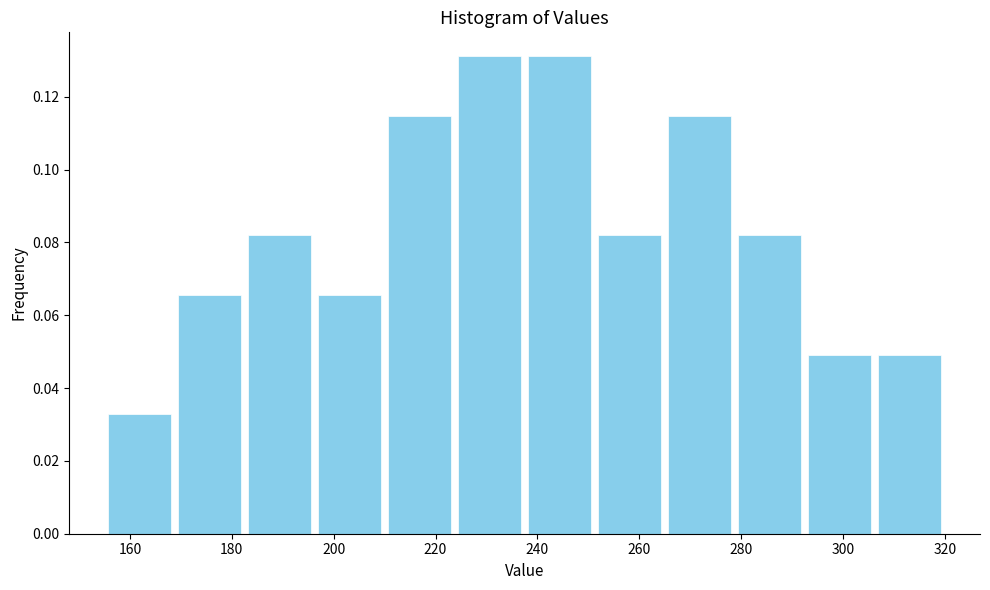

Reading left to right, list every bar in this chart as the range it spans on the x-axis followed by its height. Neither the bar edges nor the heights are printed on the chart, so give them approximately, as read against the axes.

156 to 168: 0.032
168 to 182: 0.066
182 to 196: 0.082
196 to 210: 0.066
210 to 224: 0.114
224 to 238: 0.132
238 to 252: 0.132
252 to 266: 0.082
266 to 278: 0.114
278 to 292: 0.082
292 to 306: 0.050
306 to 320: 0.050